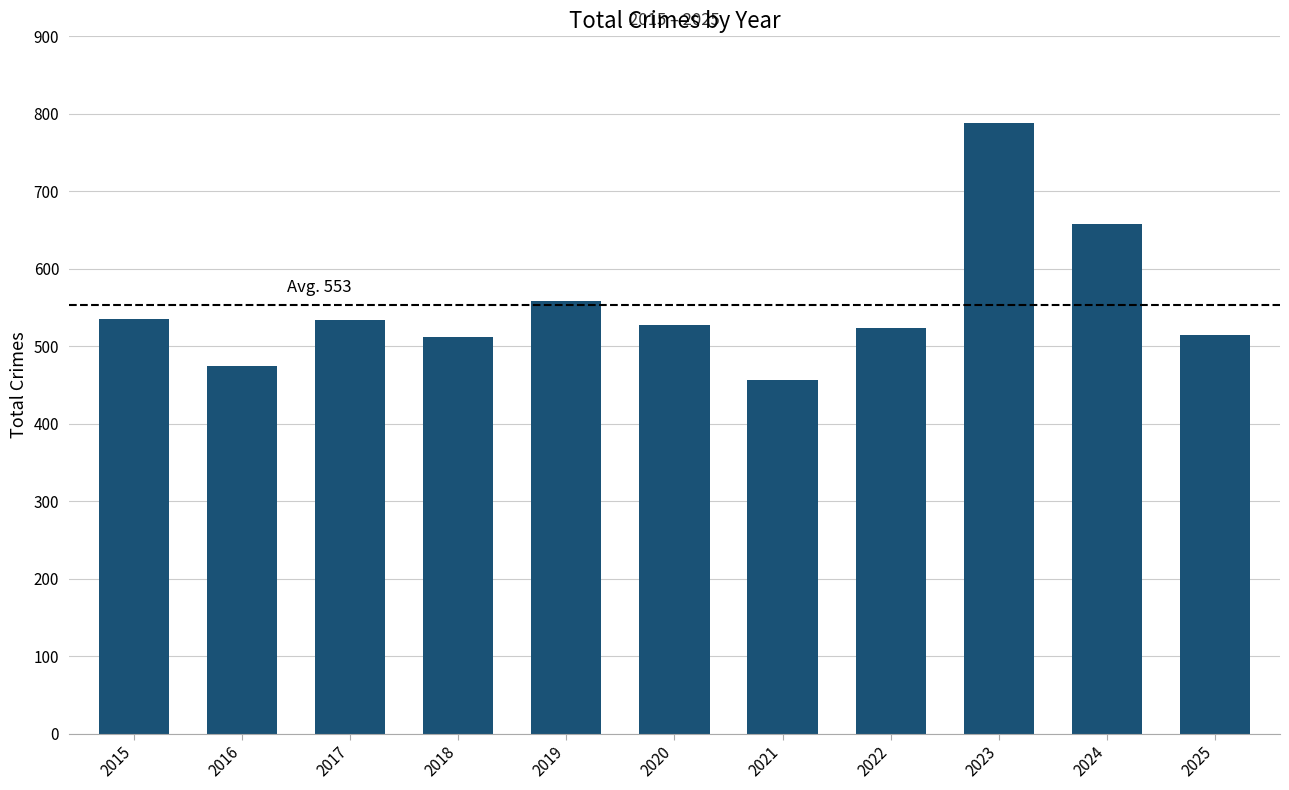

Which label corresponds to the smallest value in the chart?

2021